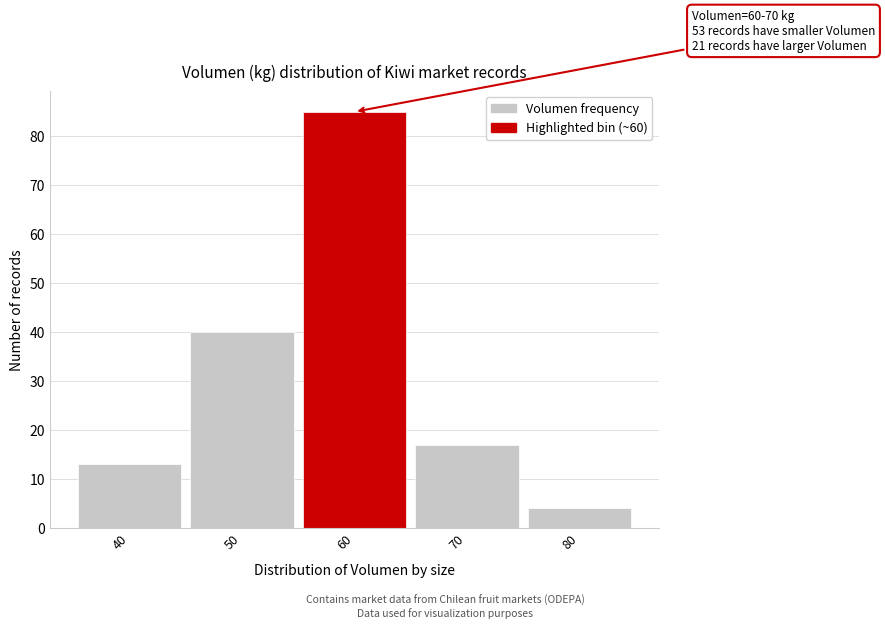

Reading left to right, transcribe all the data shown in this chart.

40=13	50=40	60=85	70=17	80=4